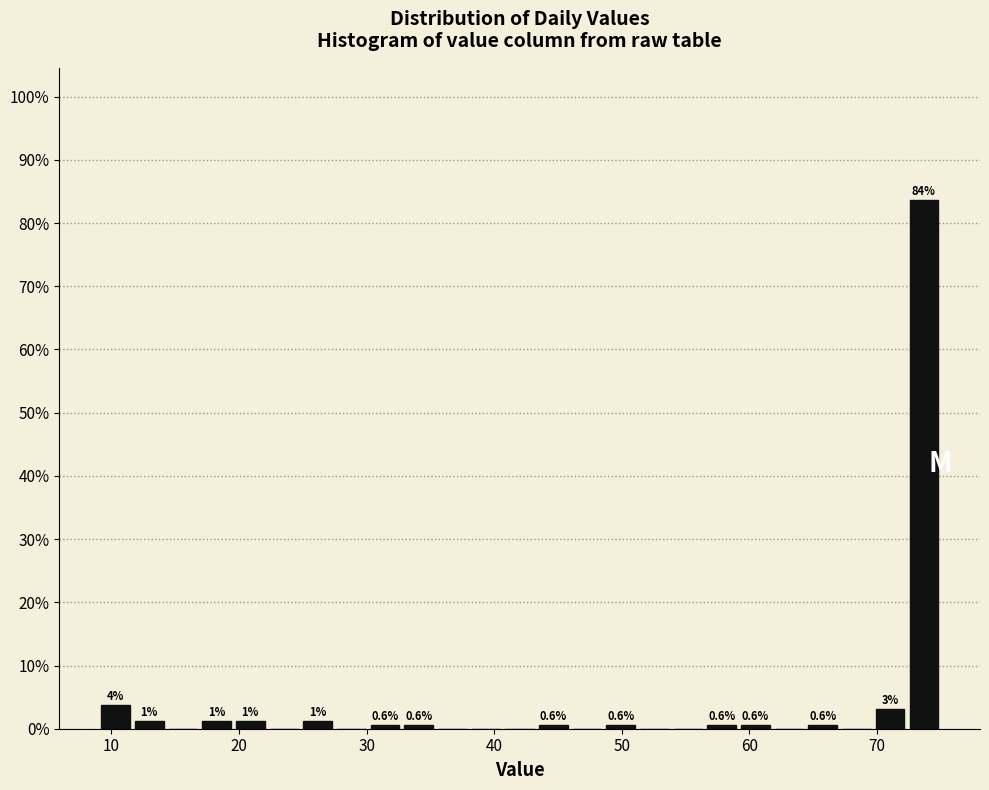

Read against the x-axis, roughly where is the centre of the tallest bar?

74